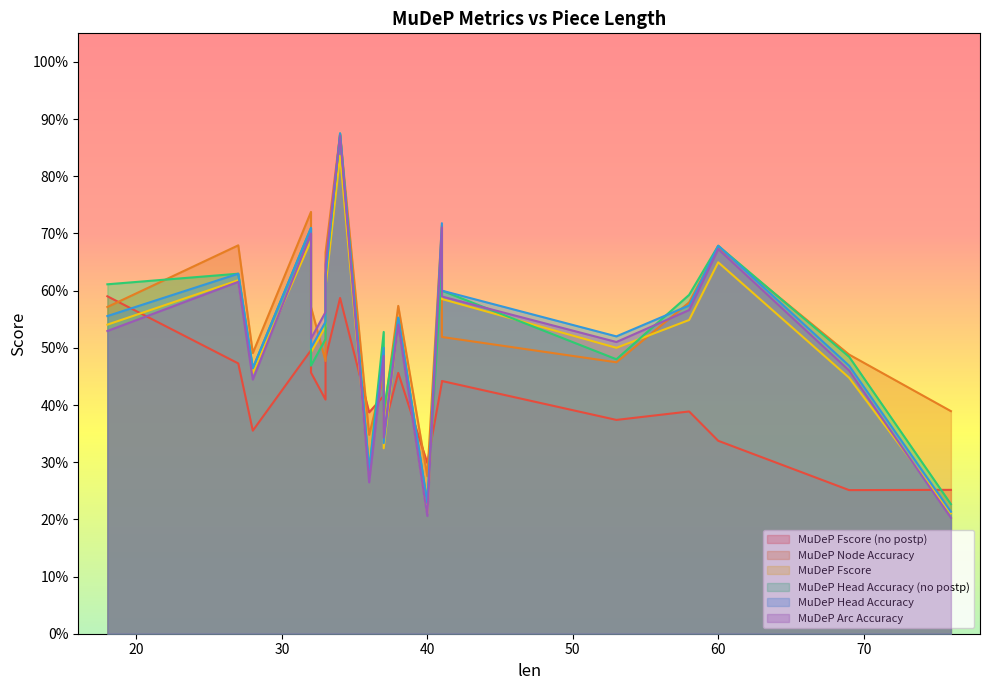

How many interior local peaks does the MuDeP Fscore series have?

6